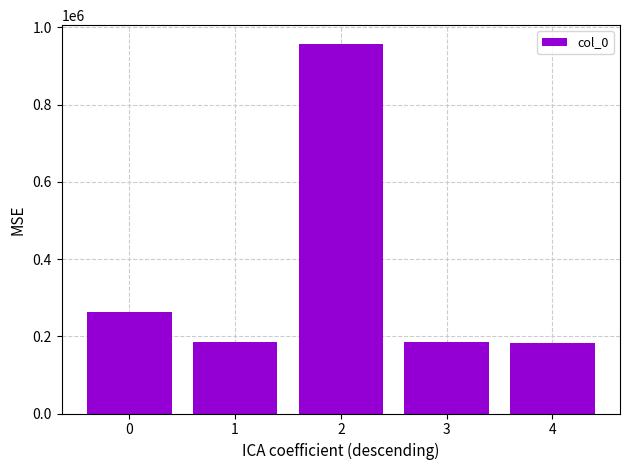

How many bars are there in total?

5